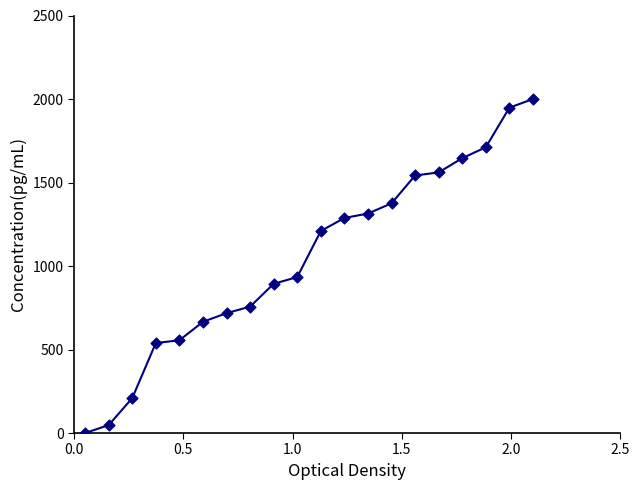

What is the maximum value shown in the chart?

2000.0